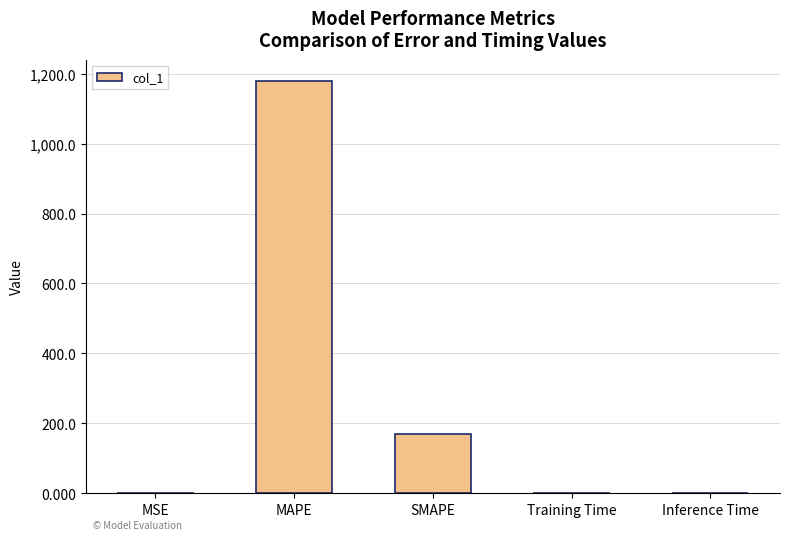

How many data points does each series have?

5